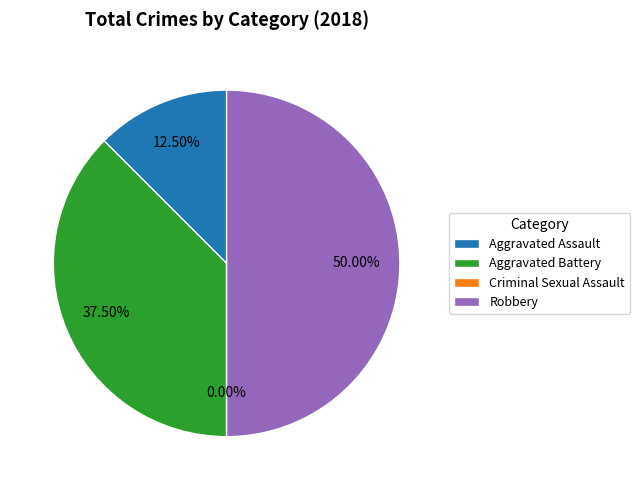

To the nearest percent, what is the combined percentage of Criminal Sexual Assault and Aggravated Battery?

38%